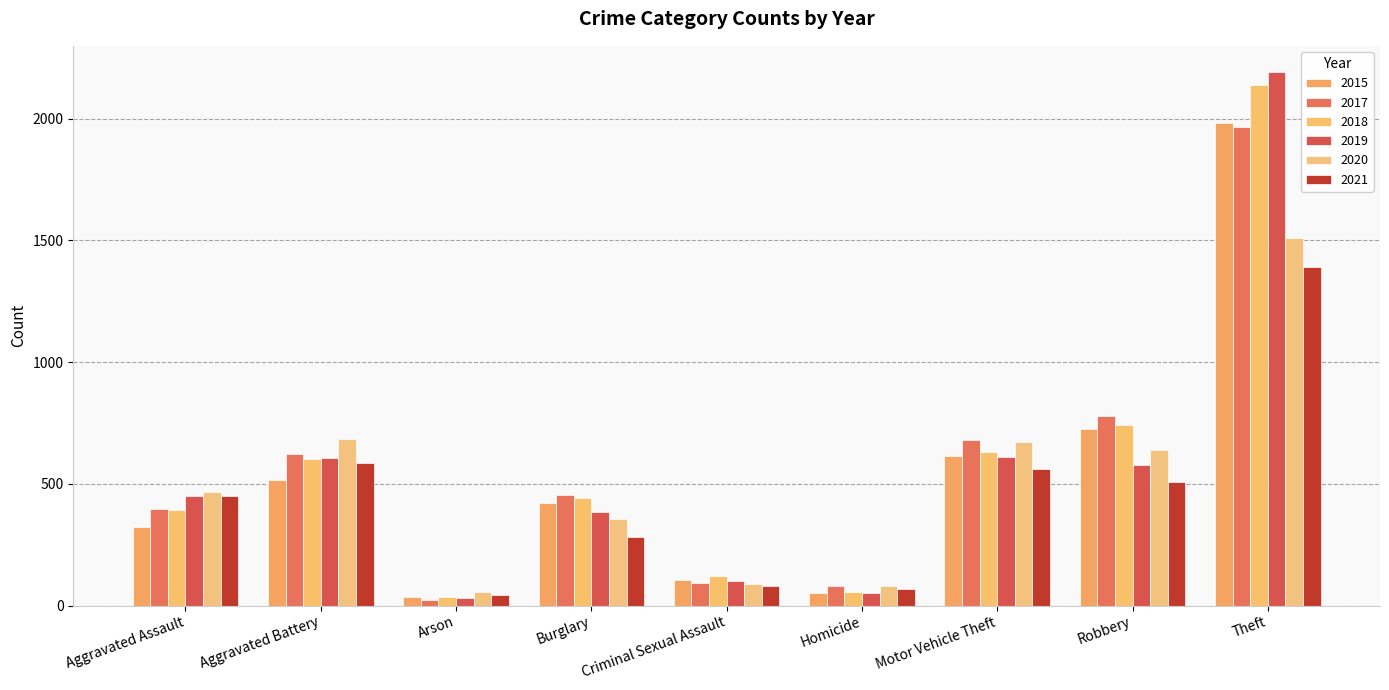

How many bars are there in each group?

6